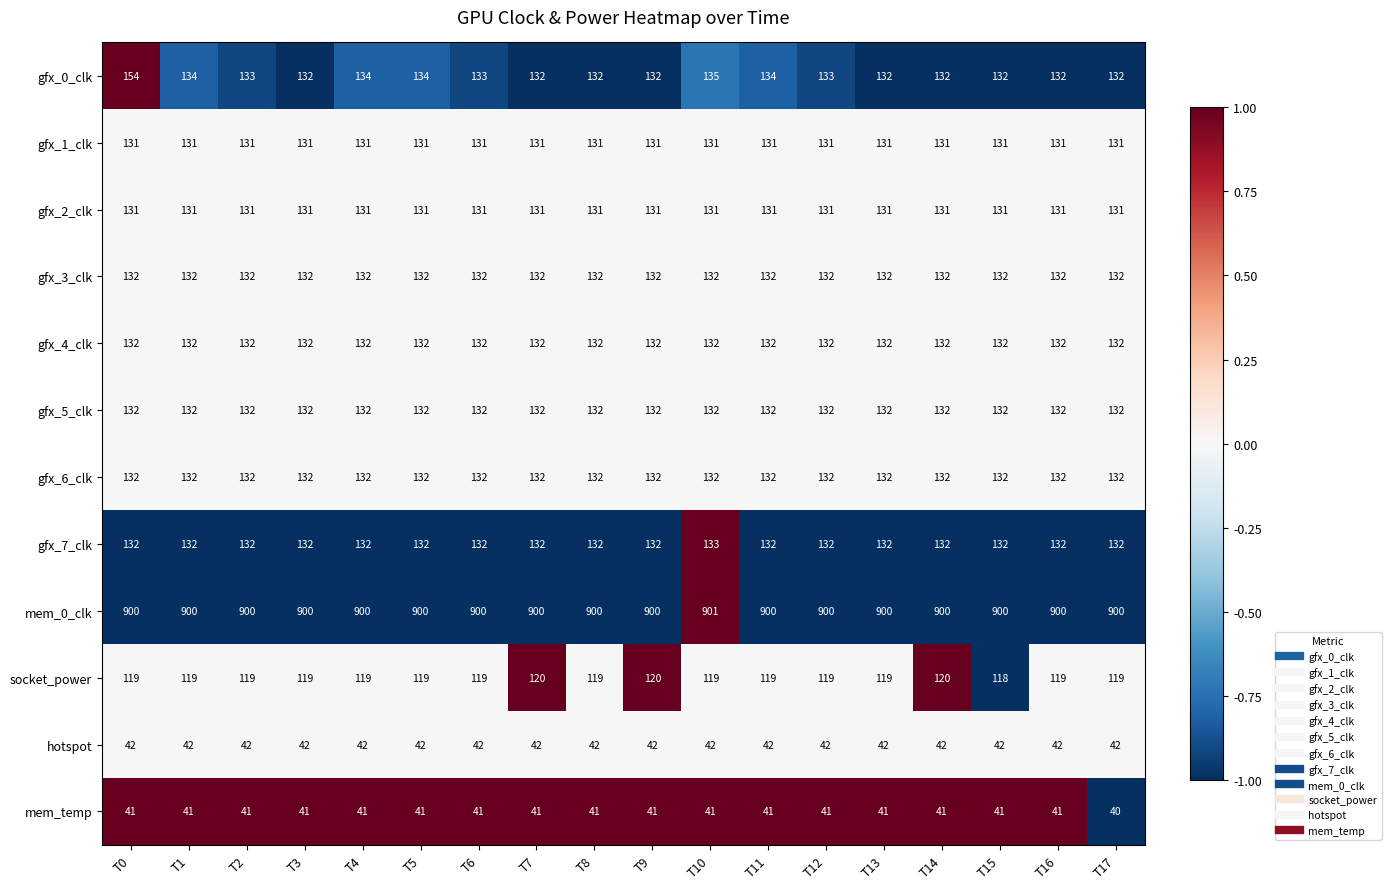

What is the approximate value of mem_0_clk at T8?

900